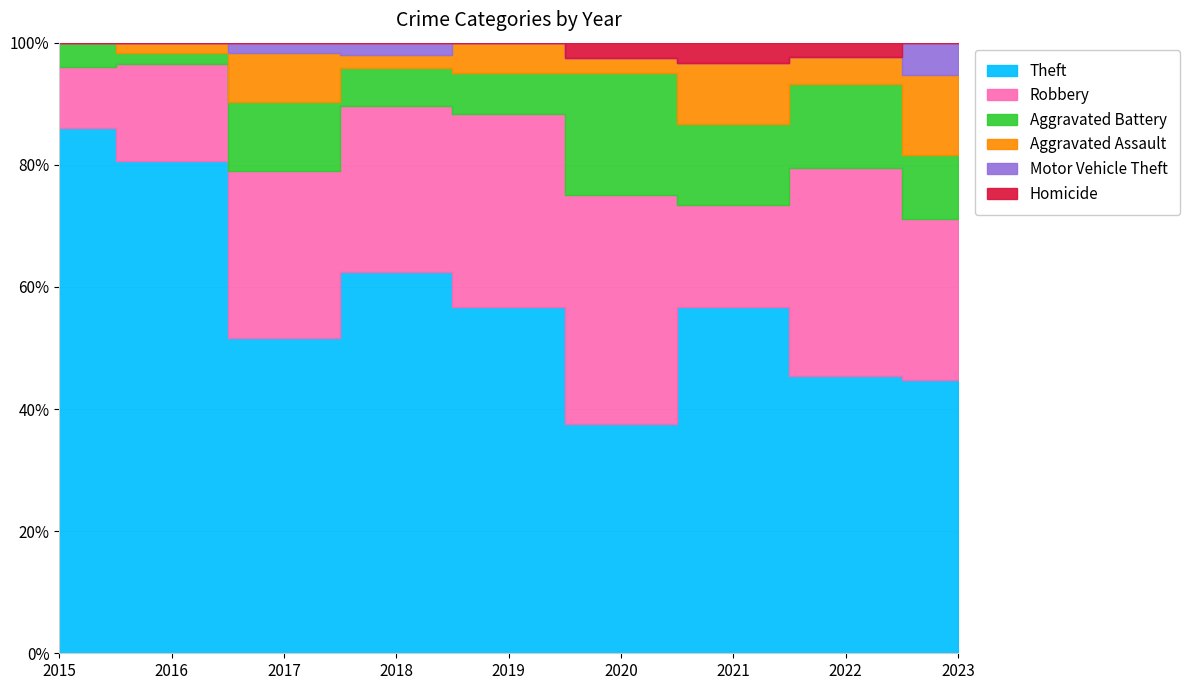

Which series has the widest spread of values?

Theft